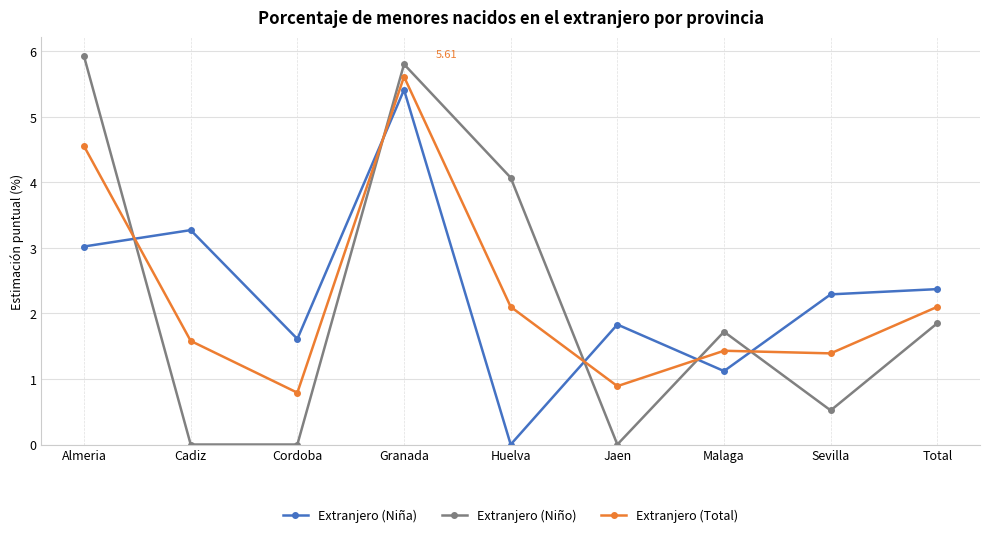

At which category does Extranjero (Niña) reach its first local peak?

Cadiz